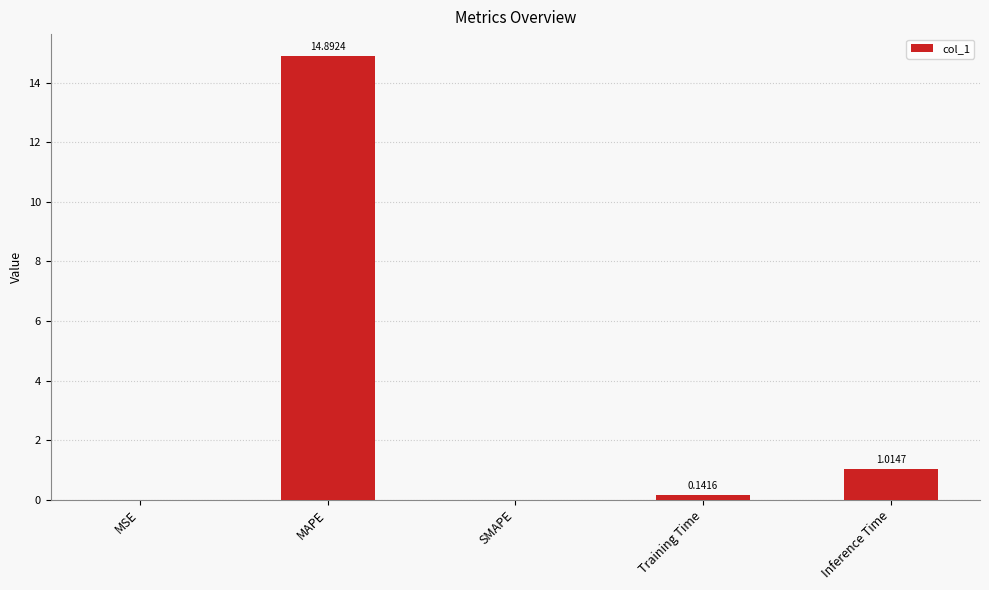

What is the maximum value shown in the chart?

14.9